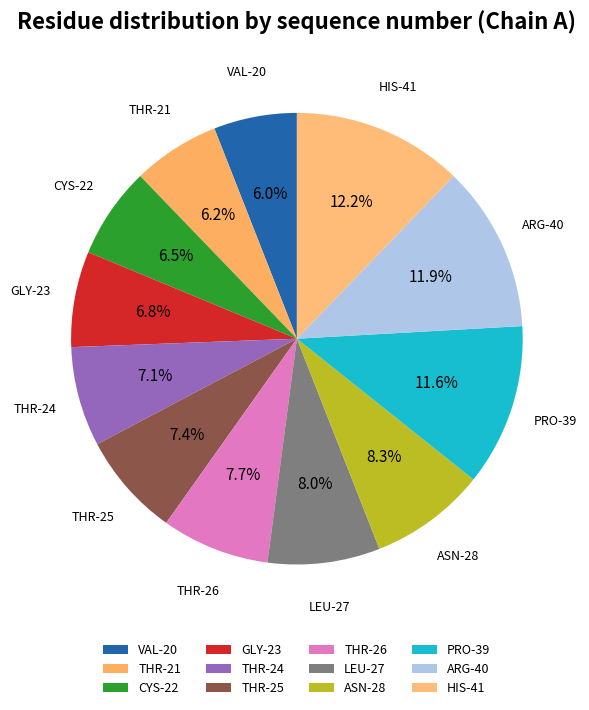

The THR-24 slice represents 20% of the pie. True or false?

False